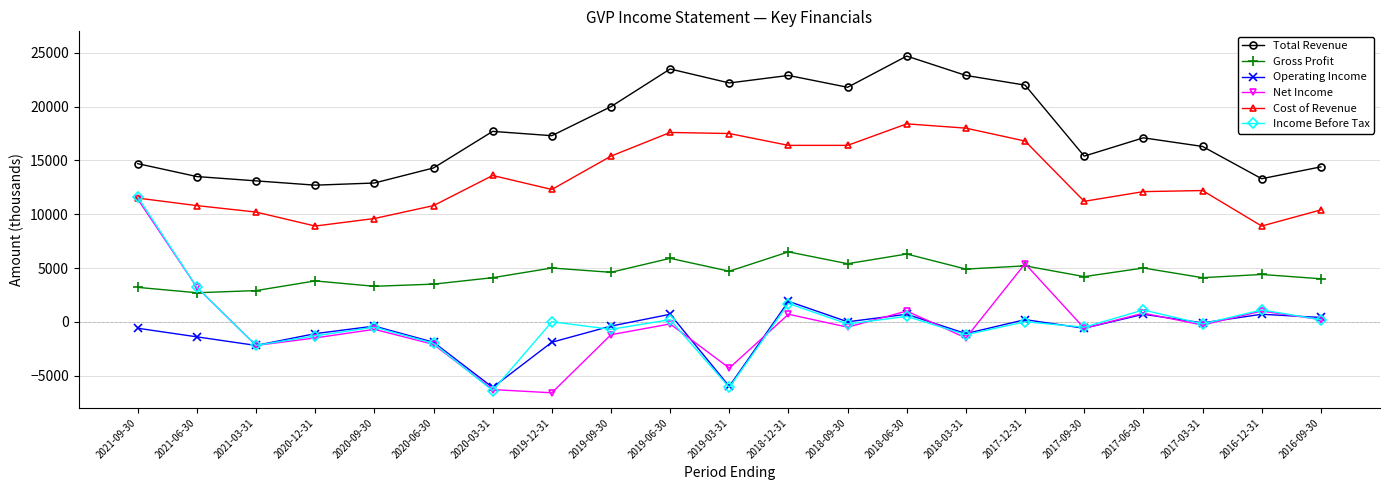

Which label corresponds to the largest value in the chart?

2018-06-30